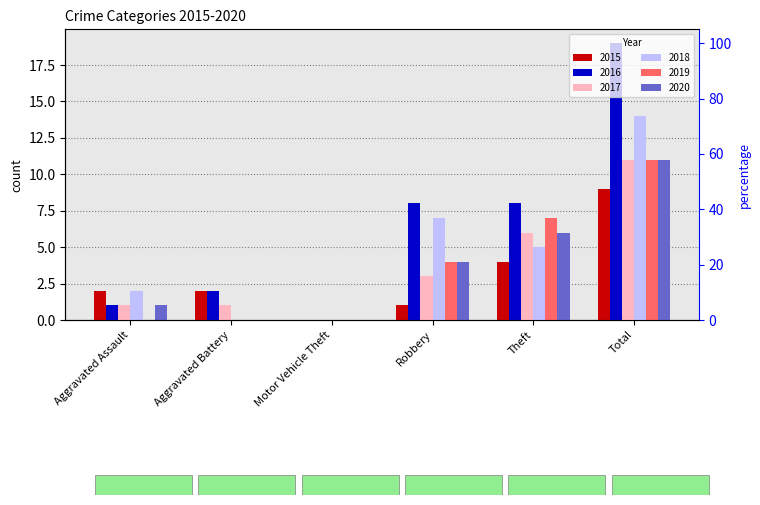

Which series has the largest range (max minus min)?

2016